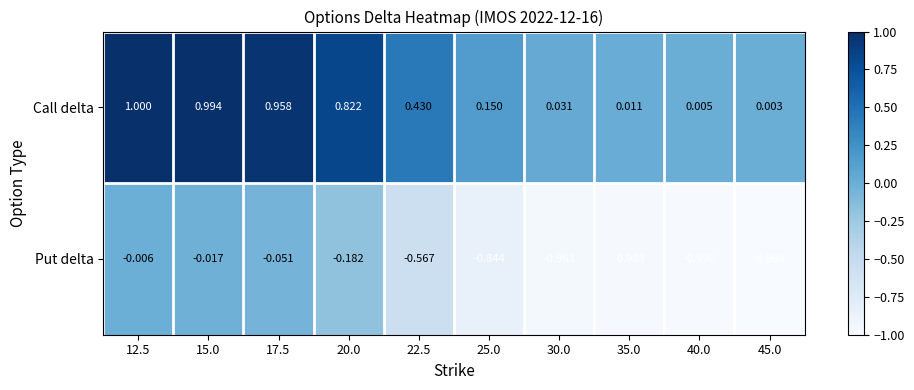

Rank the series at 40.0 from highest to lowest value.

Call delta, Put delta